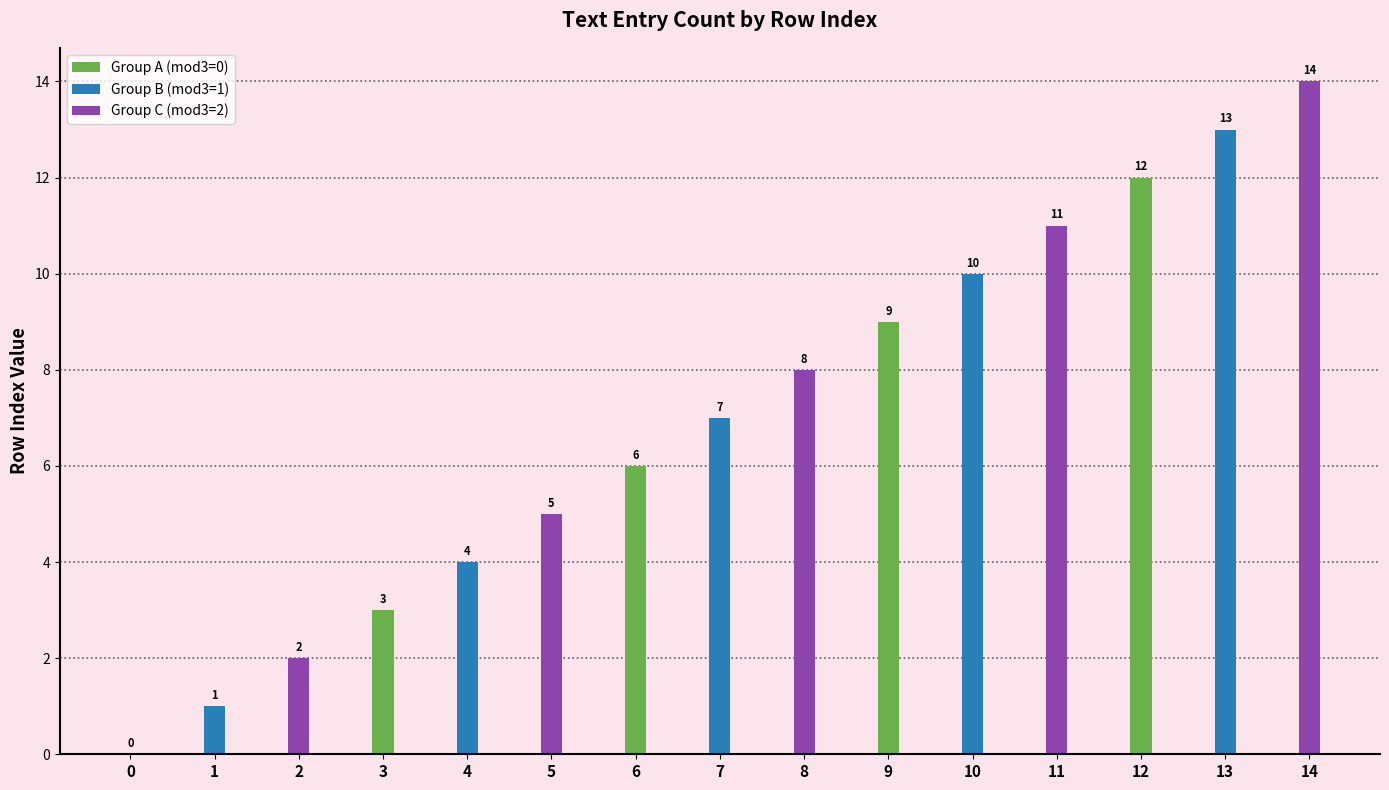

What is the sum of all Group B (mod3=1) values?

35